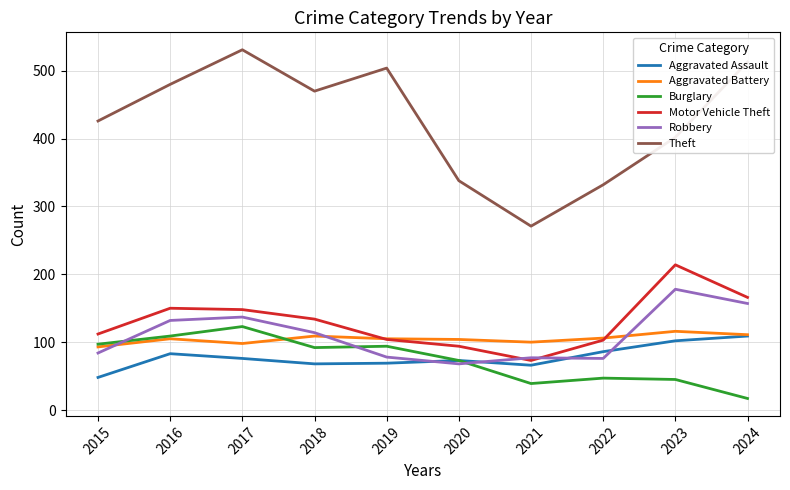

True or false: Theft and Aggravated Assault intersect in this chart.

False